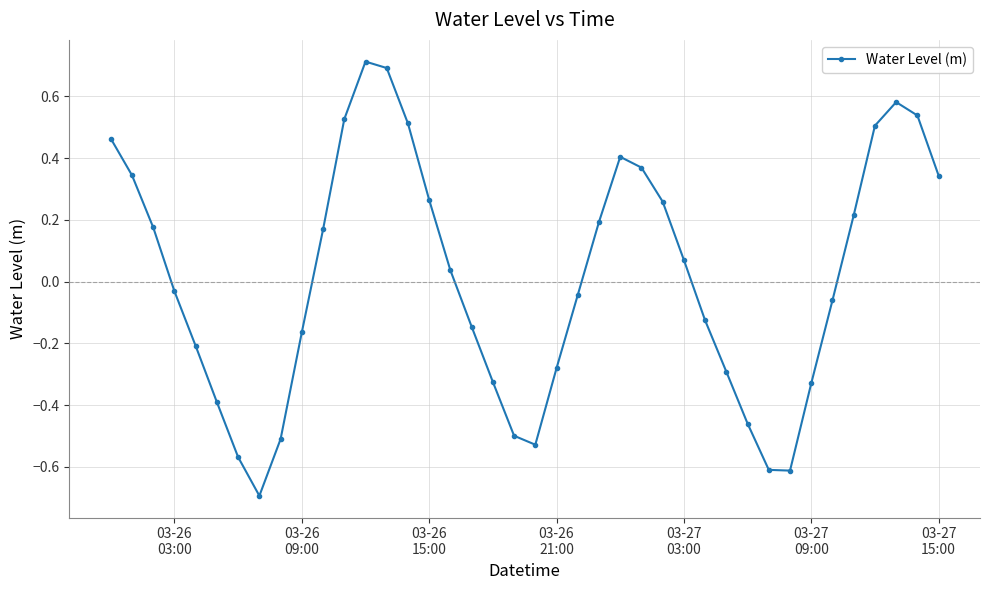

What is the smallest value displayed?

-0.7